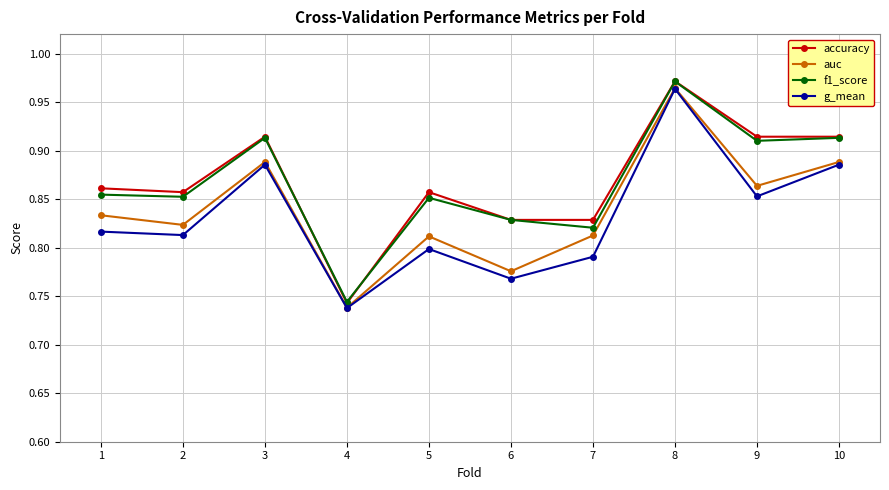

What is the total value across all series at 3?

3.6